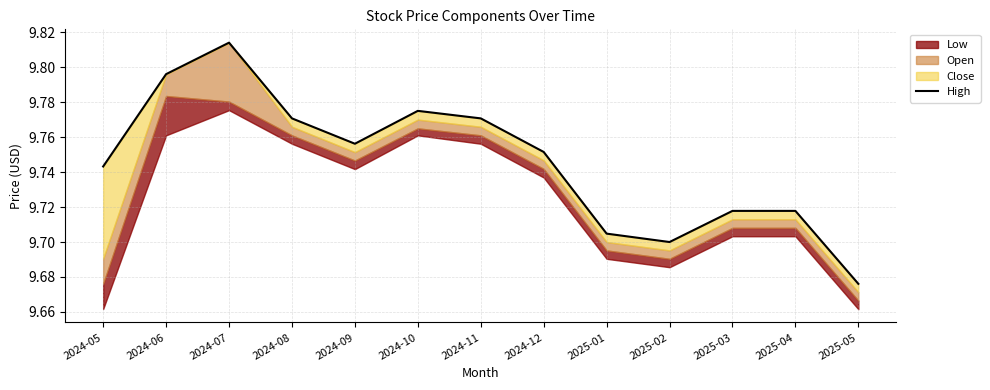

What is the value of the 10th point from the left?

9.7